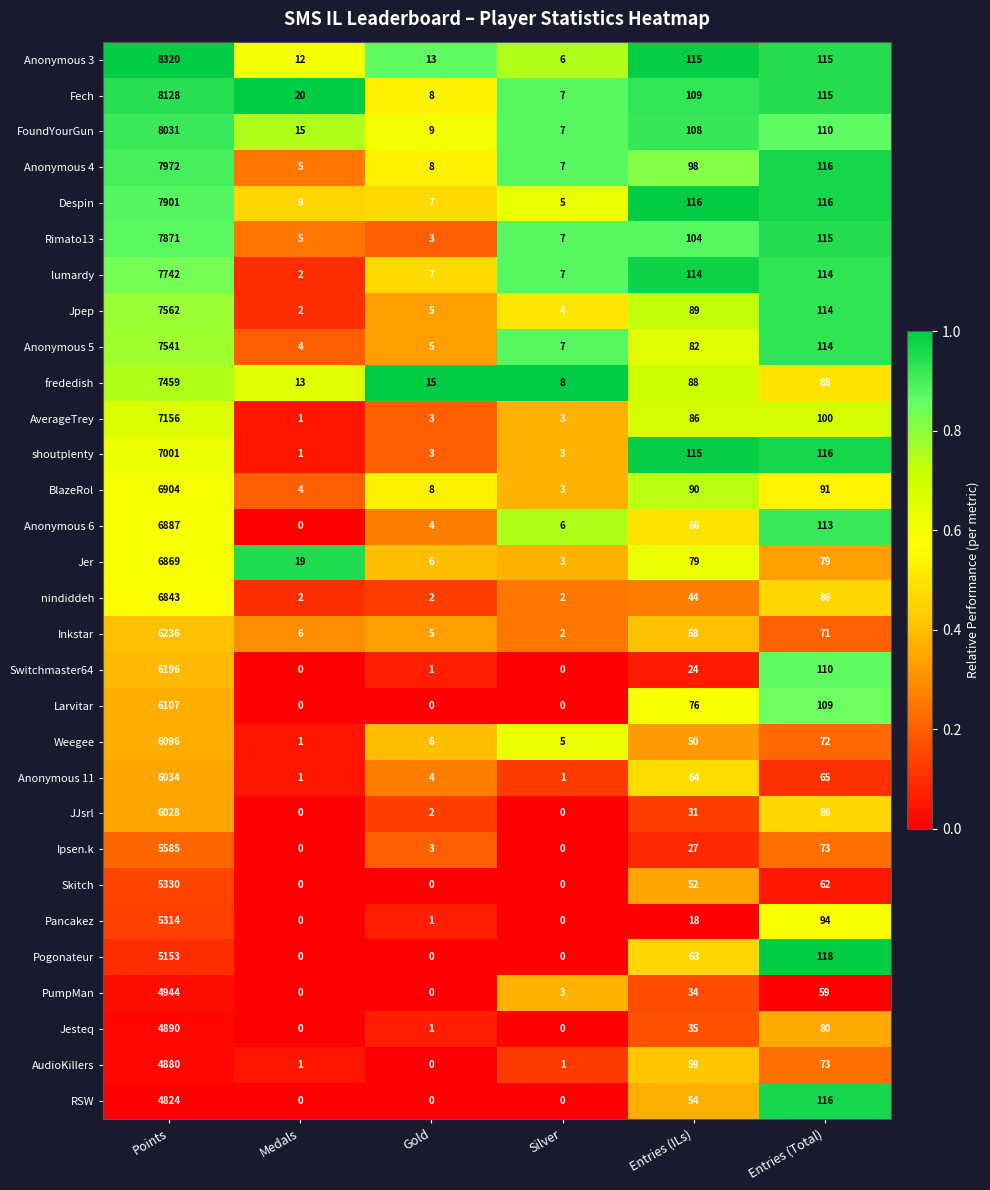

What is the average value of the Anonymous 5 series?

1292